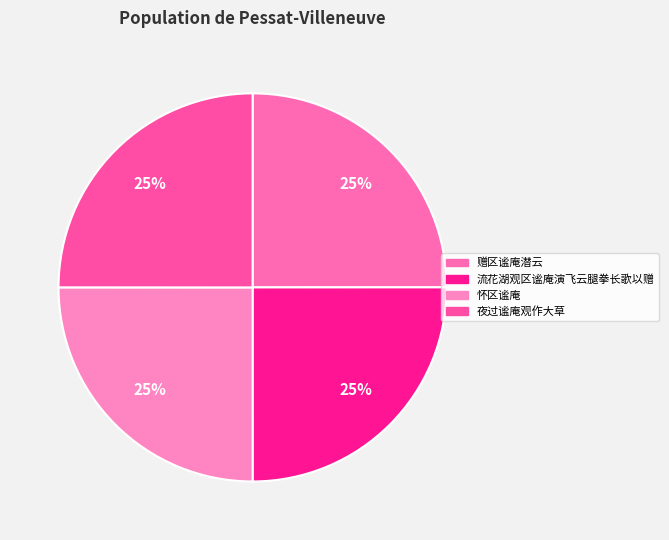

What is the ratio of the value at 怀区谧庵 to the value at 夜过谧庵观作大草?

1.0